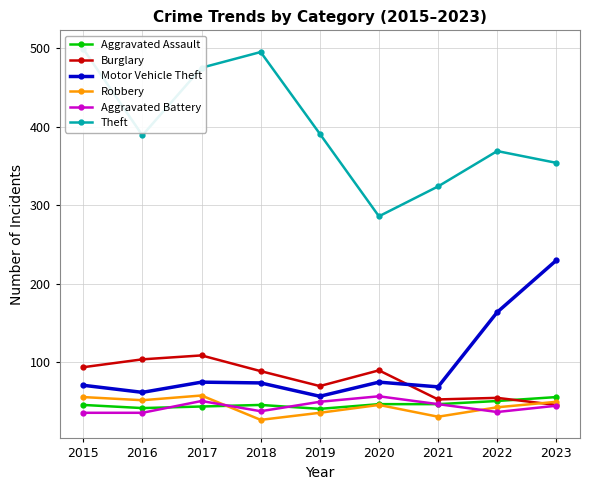

What is the smallest value displayed?

27